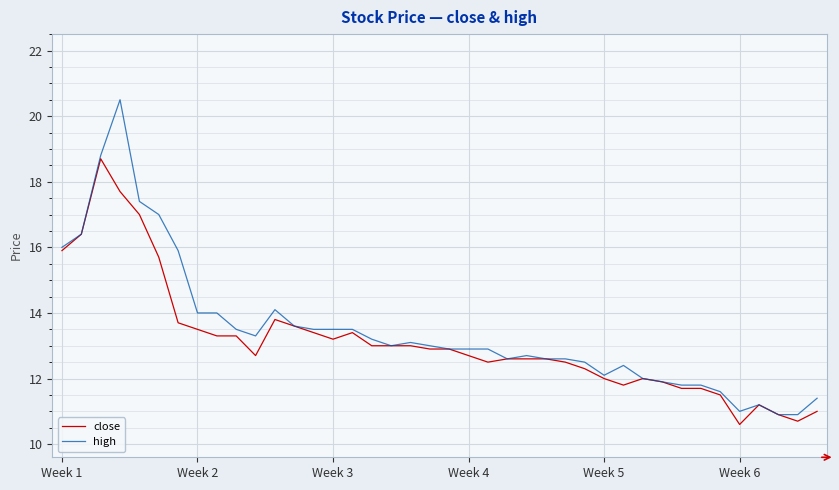

What is the smallest value displayed?

10.6